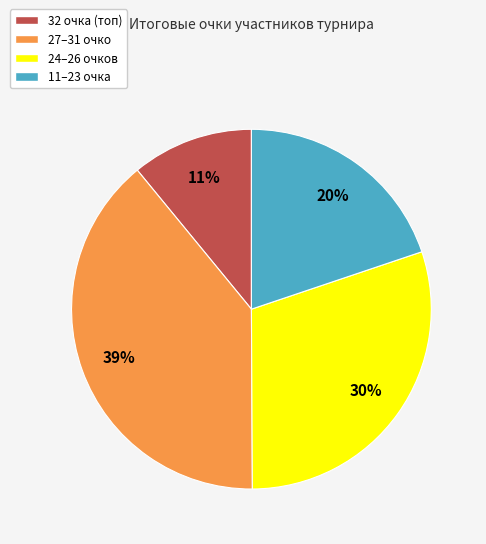

How many slices are in this pie chart?

4